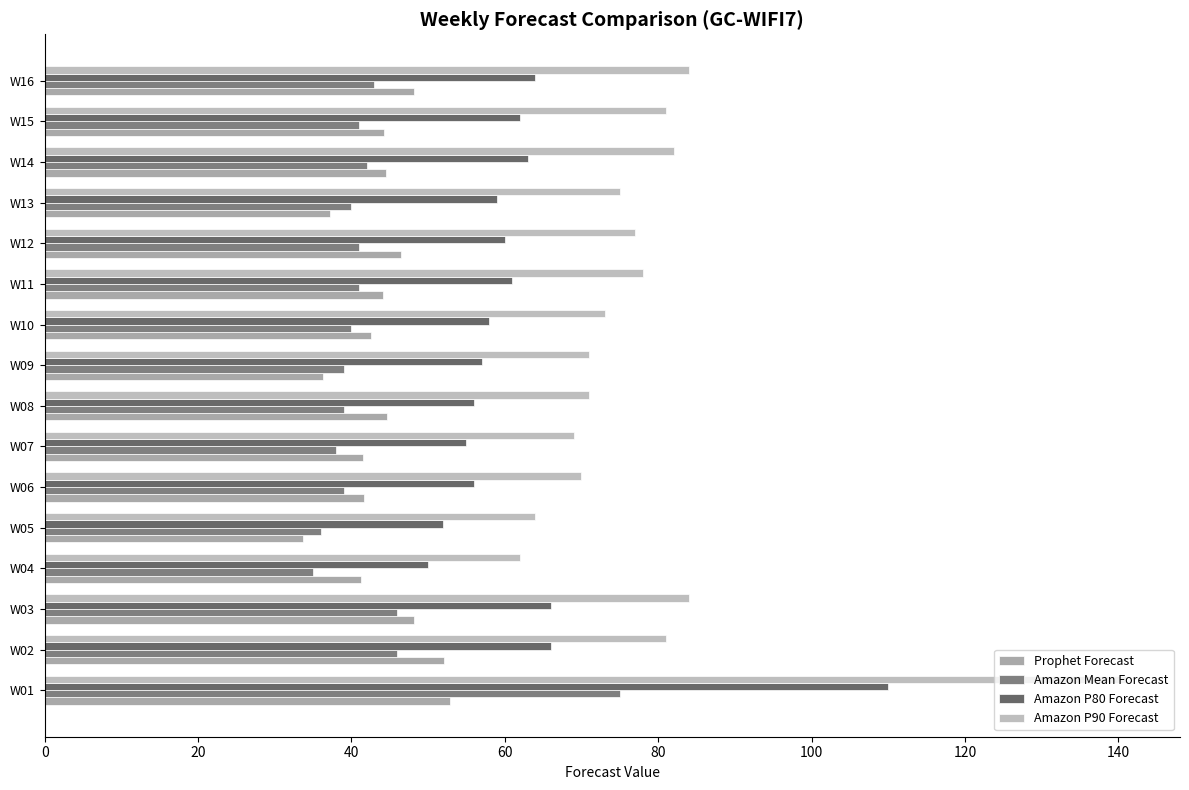

Reading right to left, what are all the values shown in this chart?

Prophet Forecast: 48.1	44.2	44.5	37.2	46.5	44.1	42.6	36.3	44.6	41.5	41.6	33.7	41.2	48.1	52.1	52.9
Amazon Mean Forecast: 43.0	41.0	42.0	40.0	41.0	41.0	40.0	39.0	39.0	38.0	39.0	36.0	35.0	46.0	46.0	75.0
Amazon P80 Forecast: 64.0	62.0	63.0	59.0	60.0	61.0	58.0	57.0	56.0	55.0	56.0	52.0	50.0	66.0	66.0	110.0
Amazon P90 Forecast: 84.0	81.0	82.0	75.0	77.0	78.0	73.0	71.0	71.0	69.0	70.0	64.0	62.0	84.0	81.0	141.0